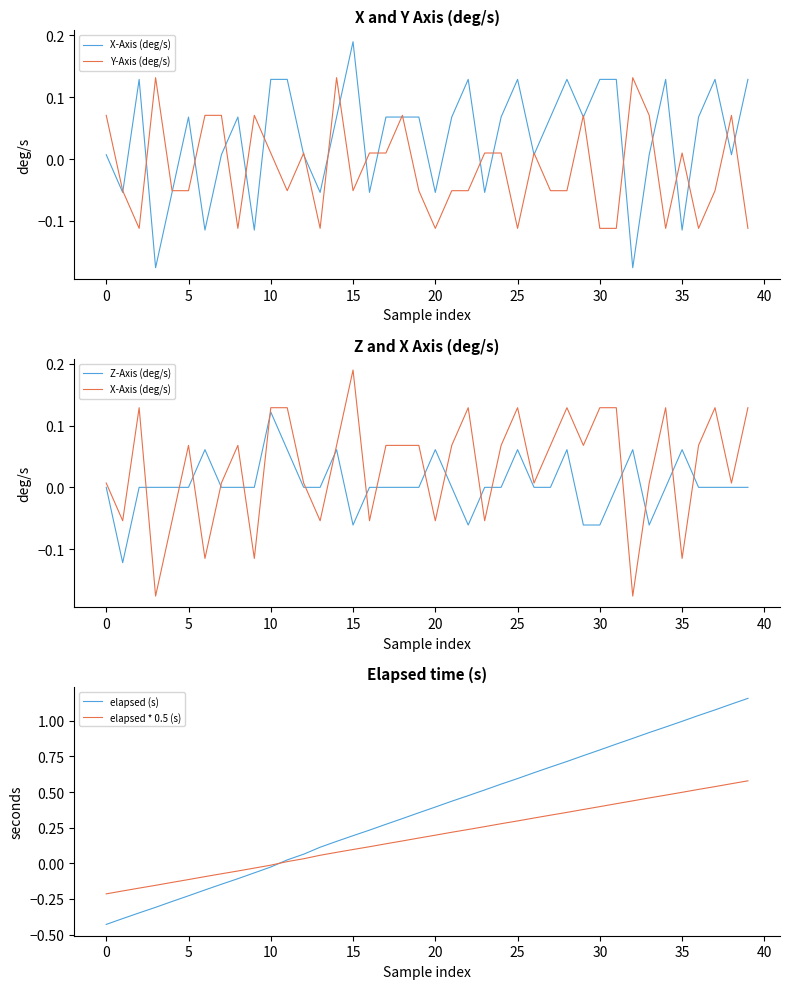

The value of elapsed * 0.5 (s) at 35 is 0.5. True or false?

True